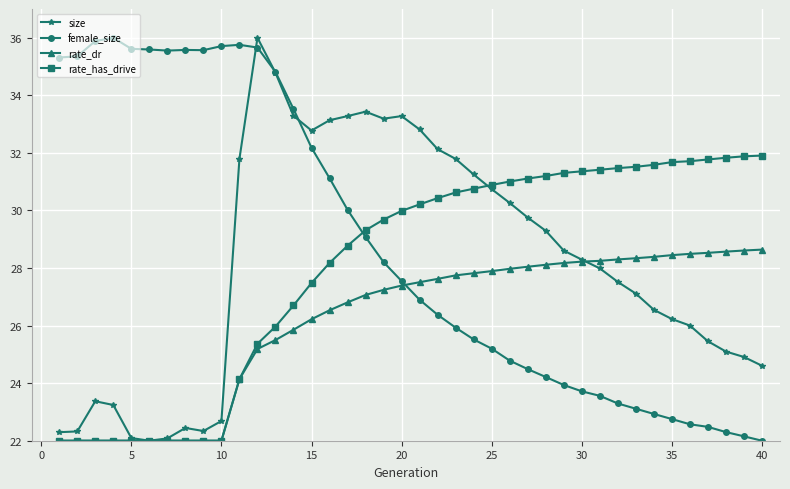

True or false: size has more than 1 points higher than both neighbors.

True